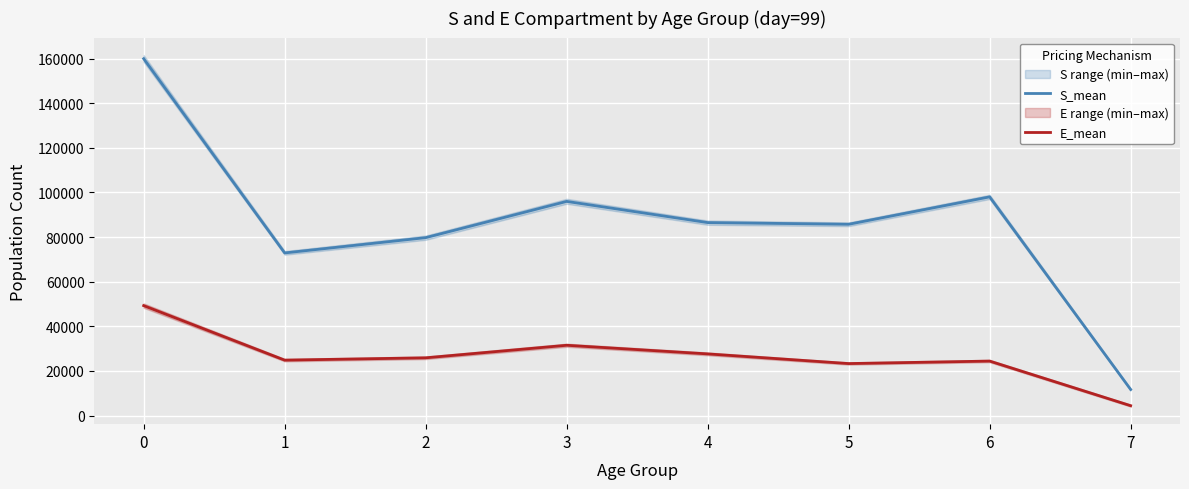

How many values in the S_mean series are below 86477?

4